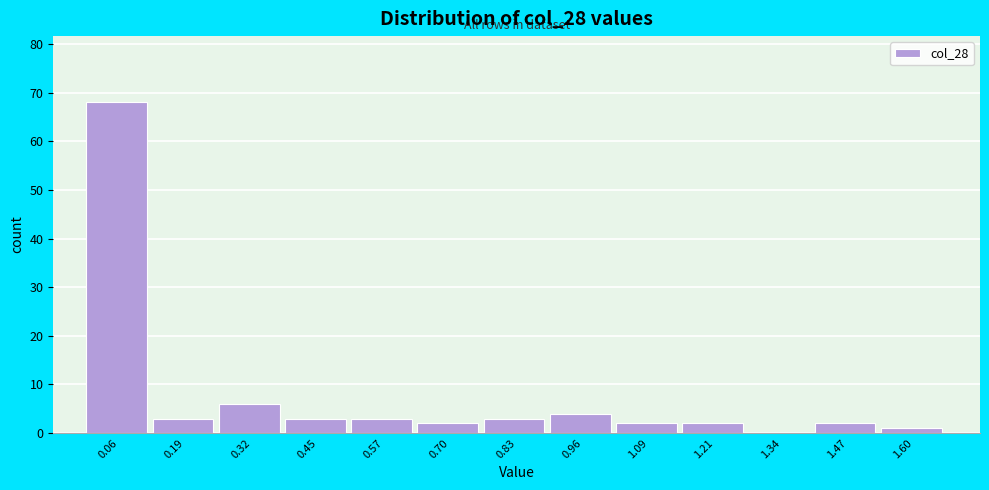

Reading left to right, transcribe this chart: for each bar, give the range it covers on the x-axis and its height. Neither the bar edges nor the heights are printed on the chart, so give them approximately, as read against the axes.

0.00 to 0.12: 68
0.12 to 0.26: 3
0.26 to 0.38: 6
0.38 to 0.52: 3
0.52 to 0.64: 3
0.64 to 0.76: 2
0.76 to 0.90: 3
0.90 to 1.02: 4
1.02 to 1.14: 2
1.14 to 1.28: 2
1.28 to 1.40: 0
1.40 to 1.54: 2
1.54 to 1.66: 1